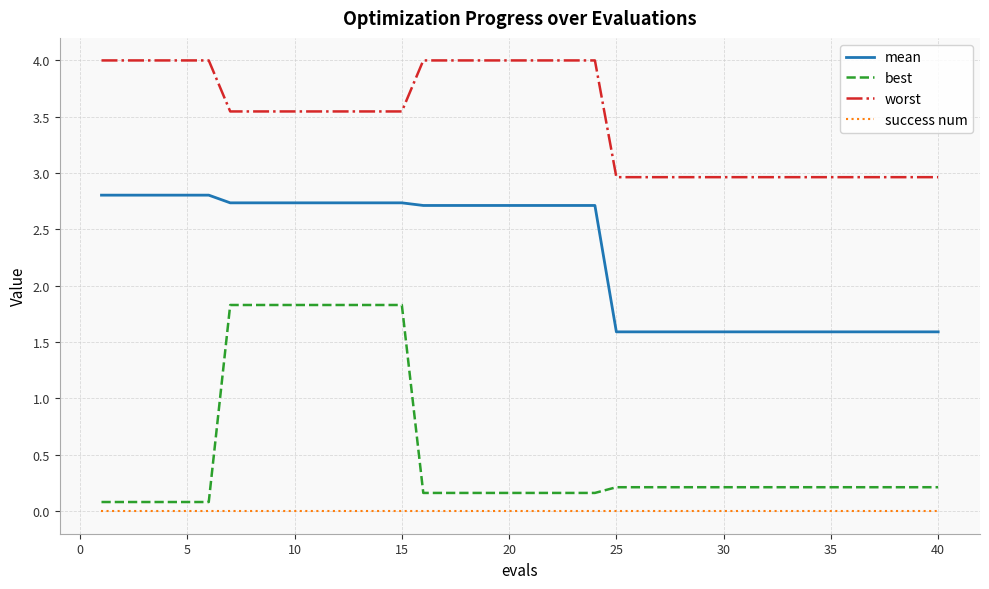

Which series has the widest spread of values?

best